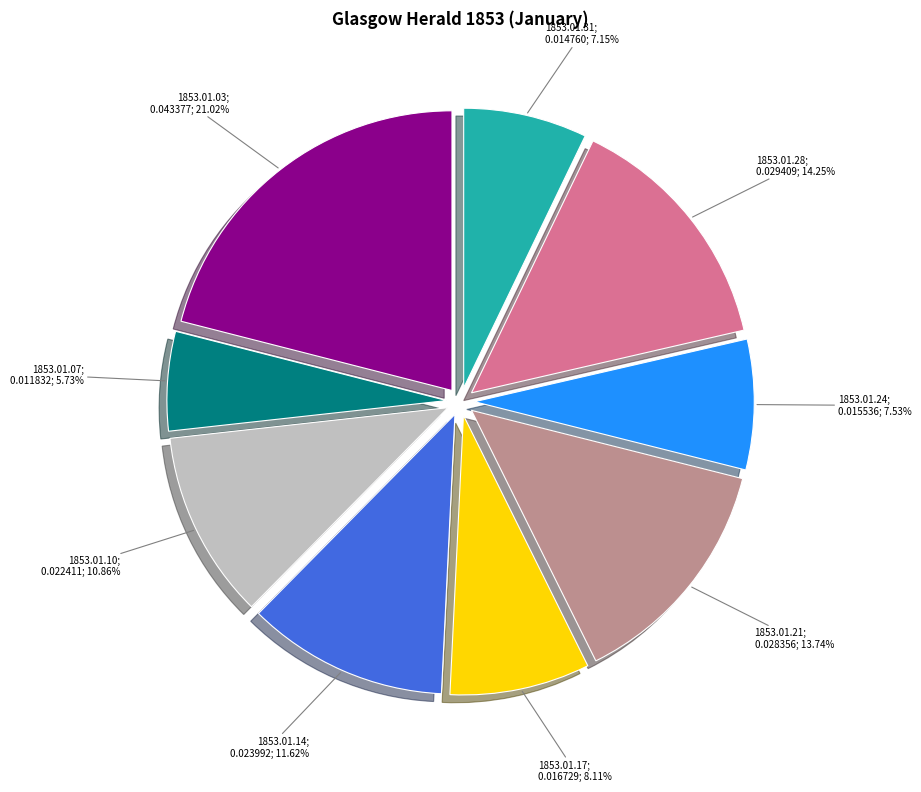

Does any single category account for the majority?

No